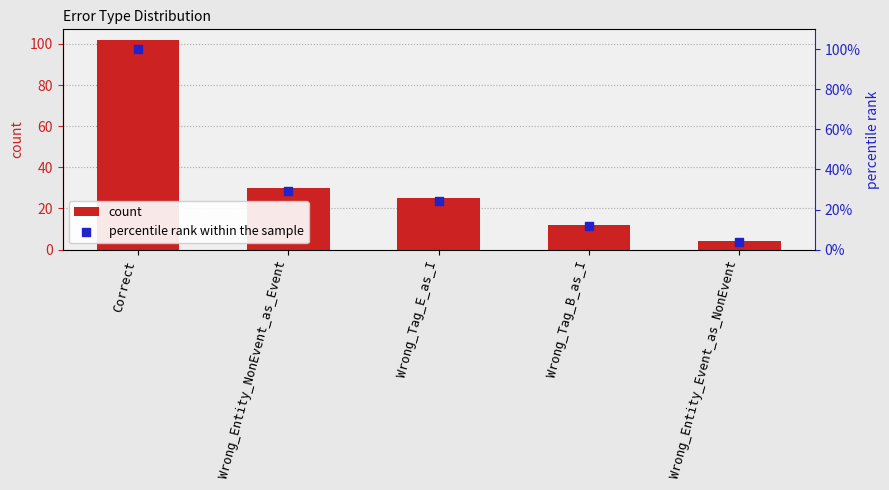

Which series has the widest spread of Y values?

count